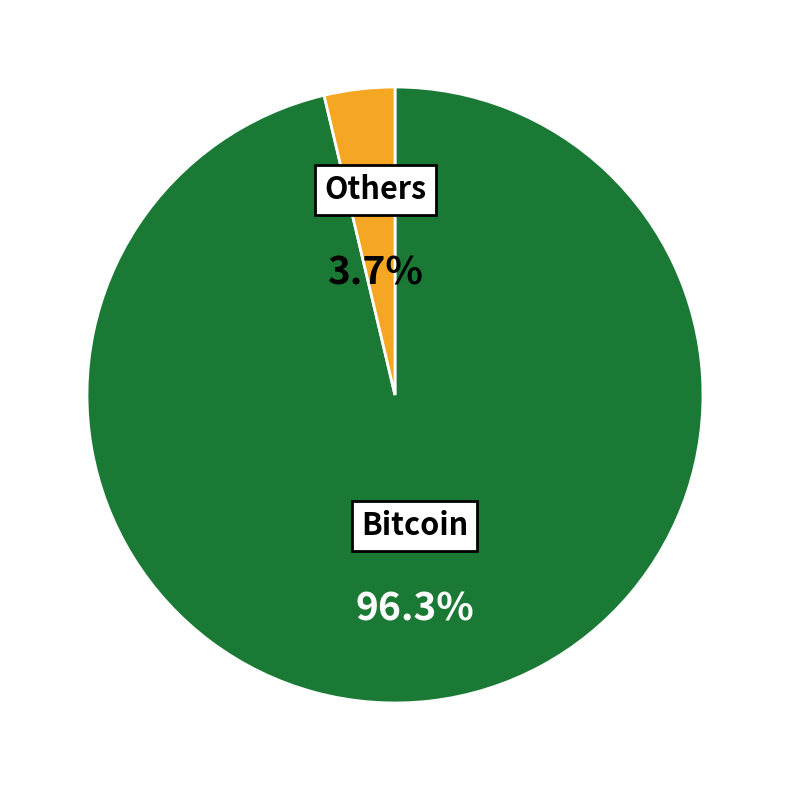

Is there any slice that represents more than half of the pie?

Yes